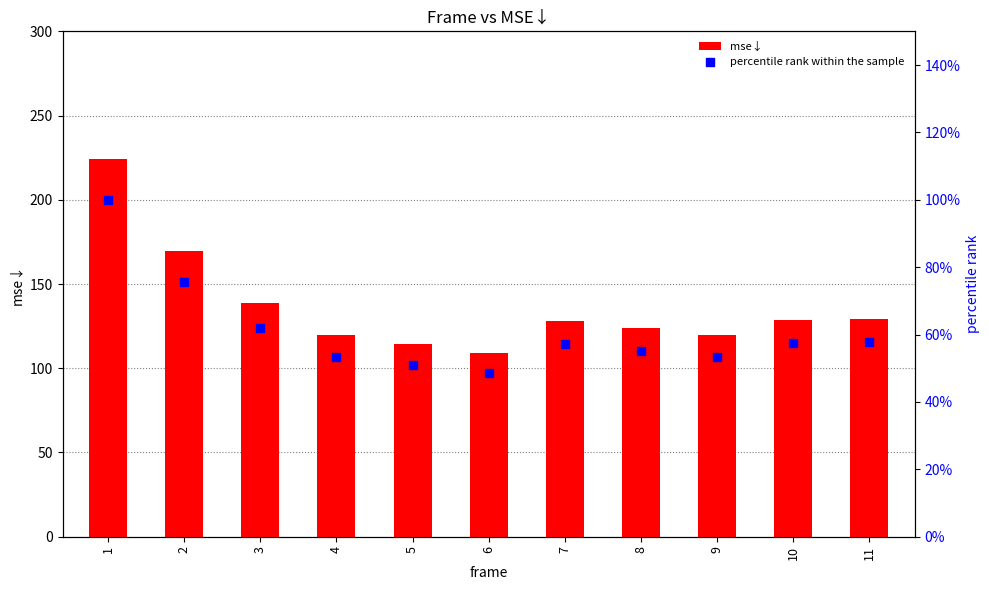

What are all the series names shown in the legend?

mse↓, percentile rank within the sample